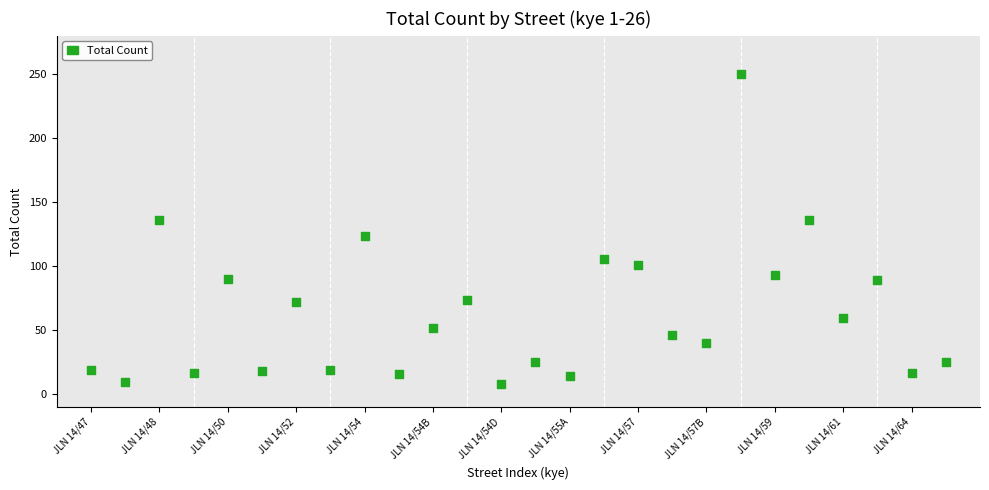

What is the range of Y values (max minus min)?

242